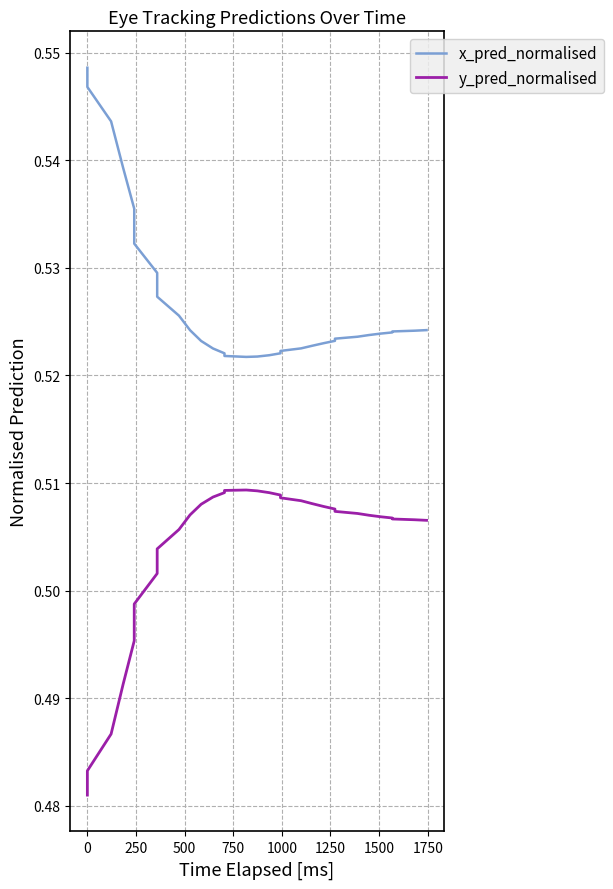

How many categories are shown in the chart?

31